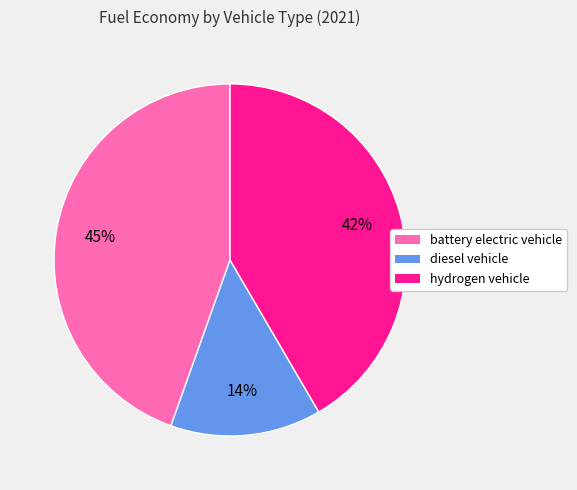

Is there any slice that represents more than half of the pie?

No